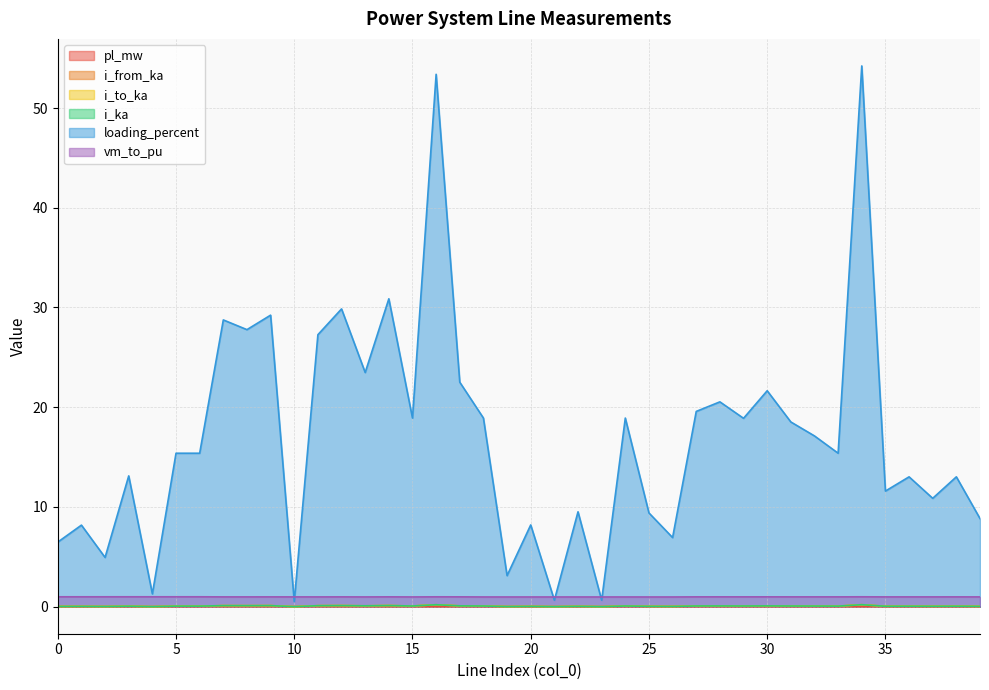

Which series has the largest range (max minus min)?

loading_percent